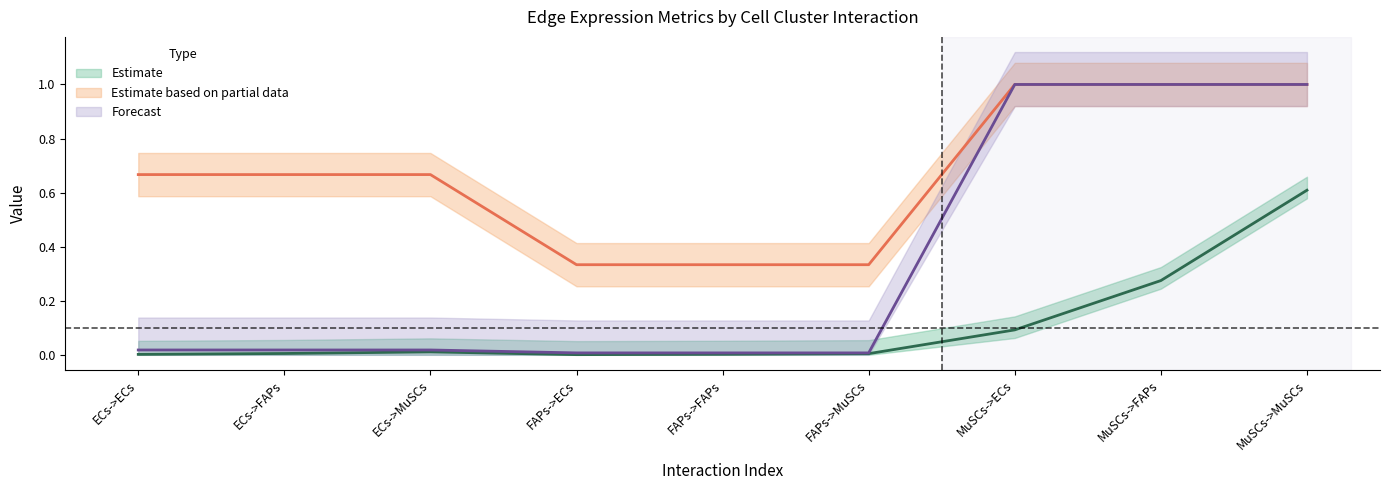

What is the total value across all series at FAPs->FAPs?

0.3